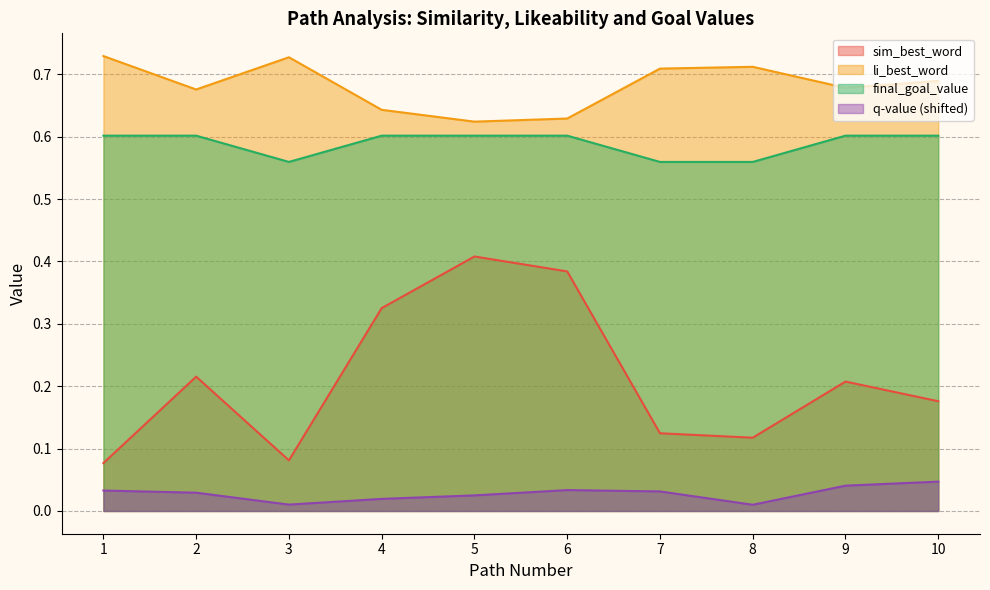

Does the chart have visible grid lines?

Yes